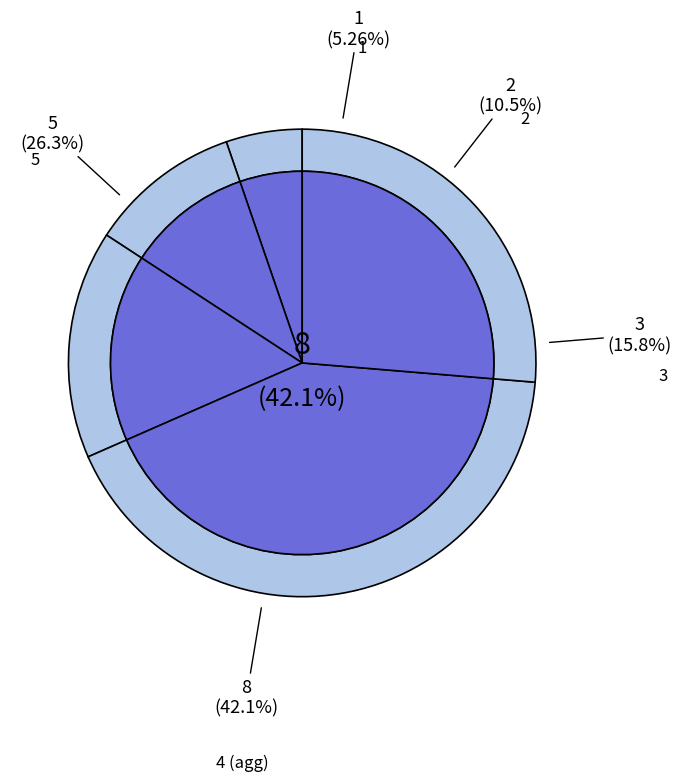

Is it true that 4 is 27% of the pie?

True